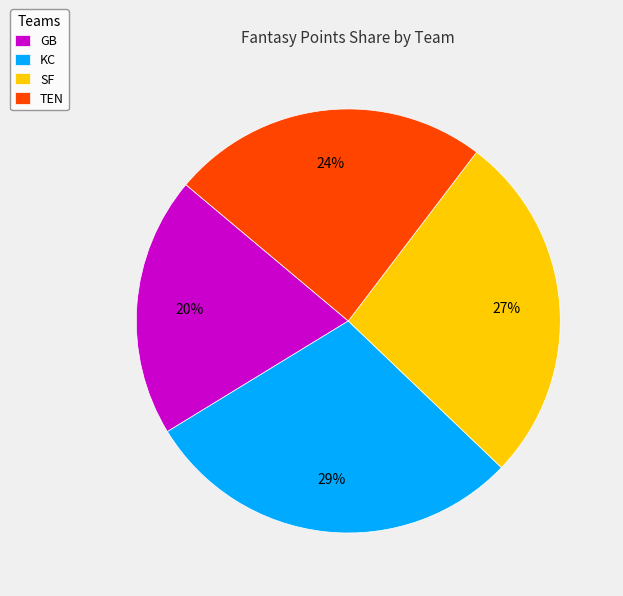

Rank the categories by value from lowest to highest.

GB, TEN, SF, KC